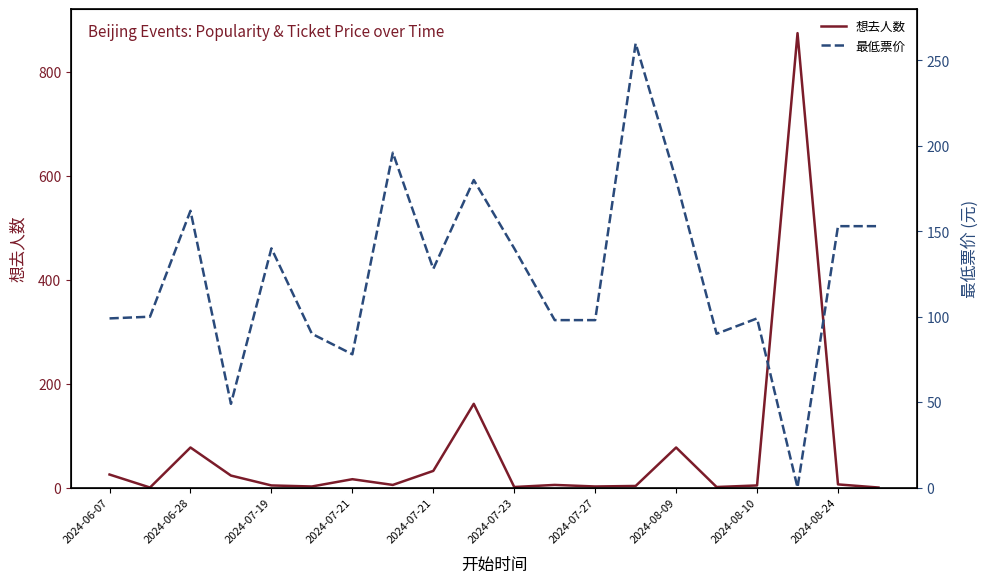

Which category has the highest value in the 想去人数 series?

17